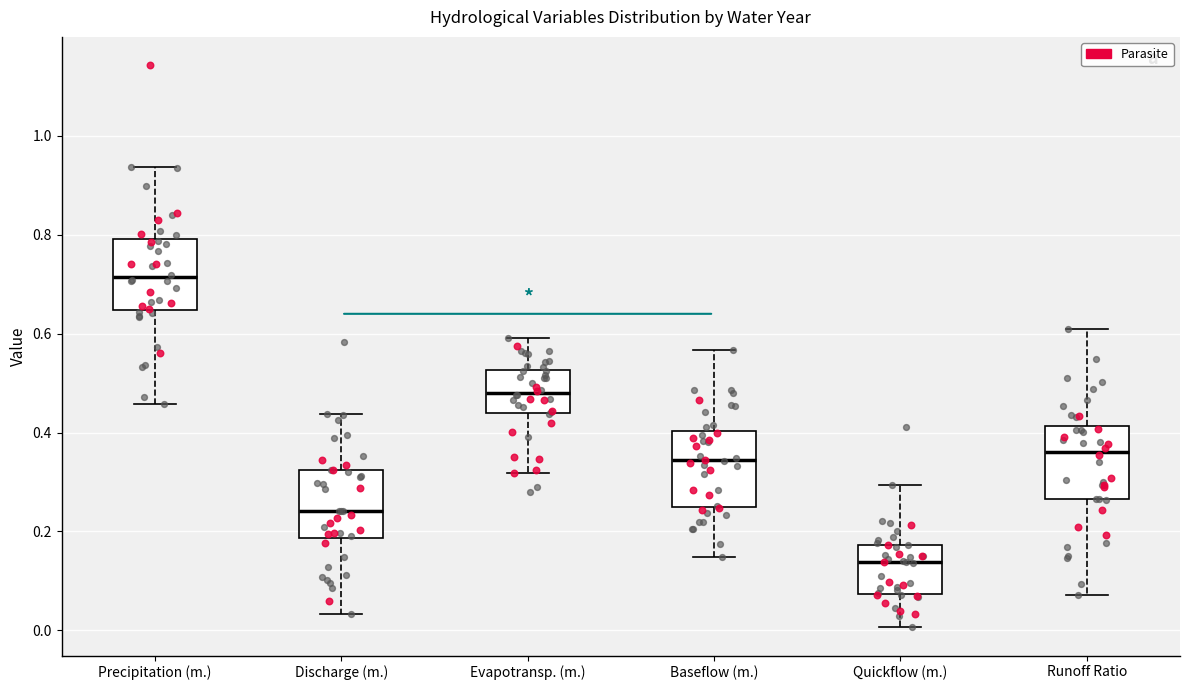

Reading left to right, read every box against the y-axis: the position of its median line, the range the box covers, and the ends of its whiskers. The values are not printed on the chart, so give them approximately, as read against the axis.

Precipitation (m.): median 0.72, box 0.64 to 0.80, whiskers 0.46 to 0.94
Discharge (m.): median 0.24, box 0.18 to 0.32, whiskers 0.04 to 0.44
Evapotransp. (m.): median 0.48, box 0.44 to 0.52, whiskers 0.32 to 0.60
Baseflow (m.): median 0.34, box 0.26 to 0.40, whiskers 0.14 to 0.56
Quickflow (m.): median 0.14, box 0.08 to 0.18, whiskers 0.00 to 0.30
Runoff Ratio: median 0.36, box 0.26 to 0.42, whiskers 0.08 to 0.60